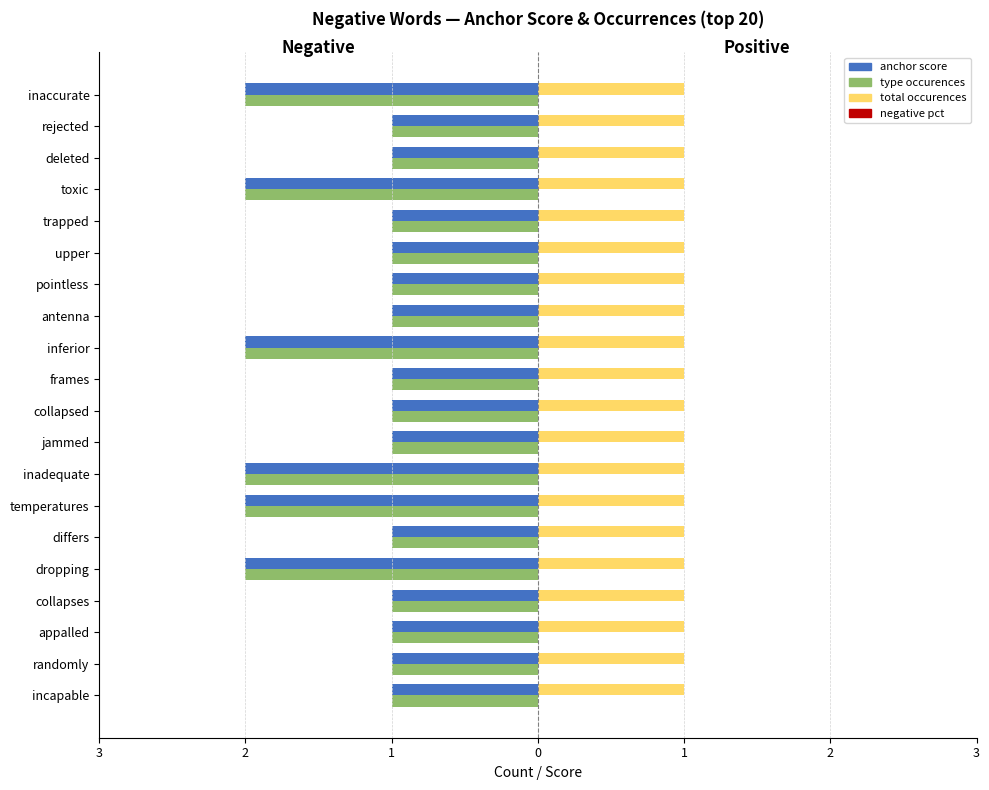

Which series has the widest spread of values?

anchor score